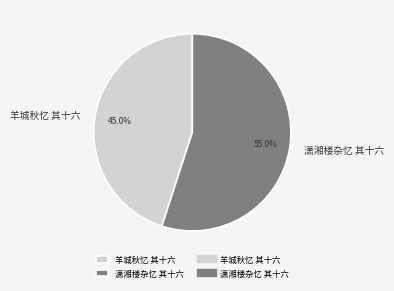

Is the sum of 潇湘楼杂忆 其十六 and 羊城秋忆 其十六 greater than half?

Yes